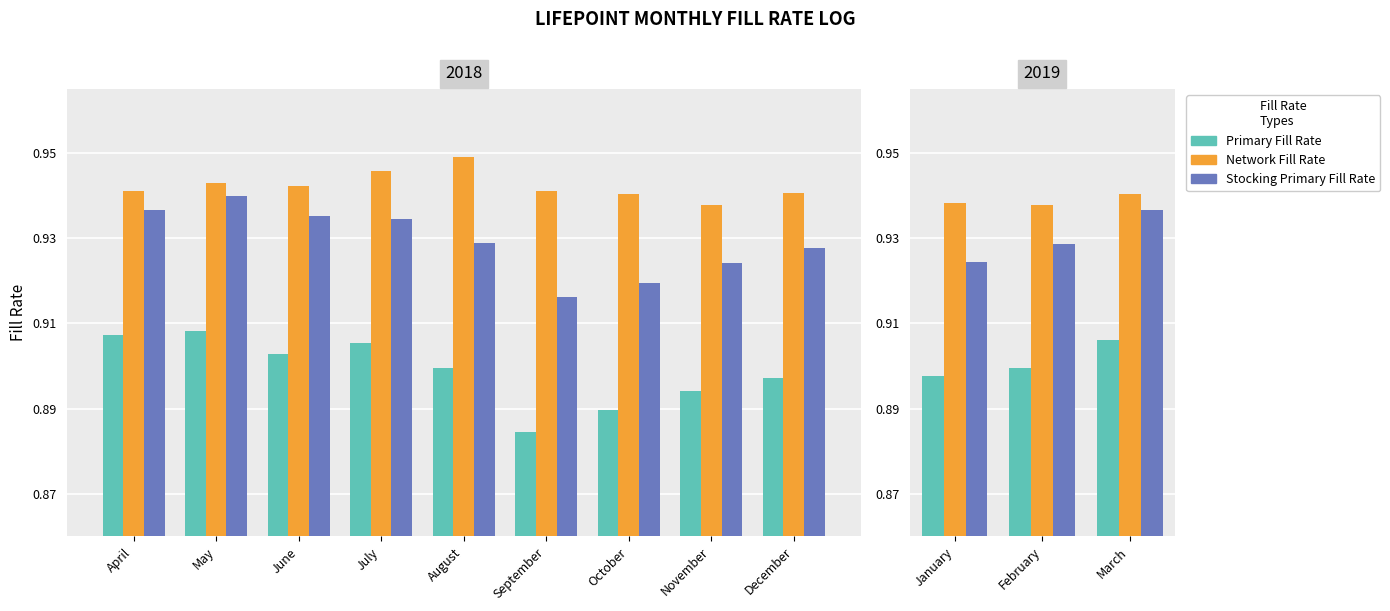

The Network Fill Rate series shows 1.2 at February. True or false?

False